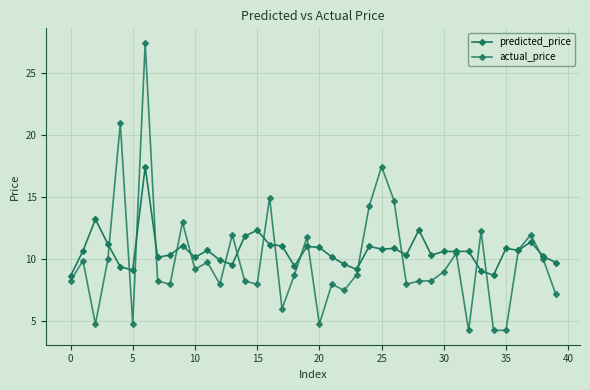

Is this an area chart (filled region under the line)?

No